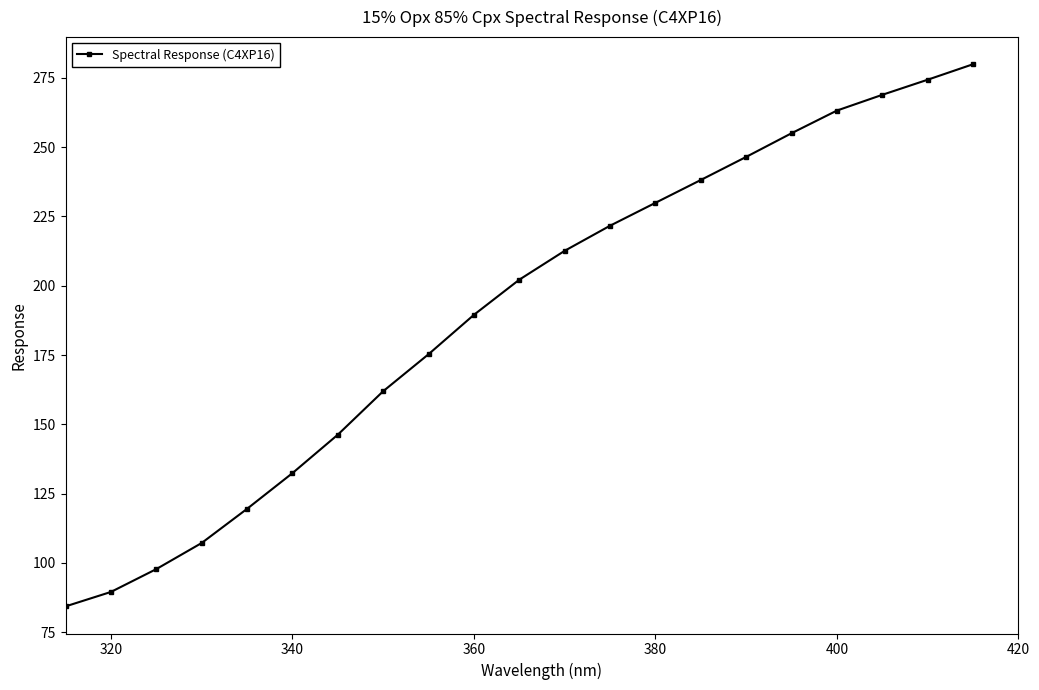

What is the minimum value shown in the chart?

84.3